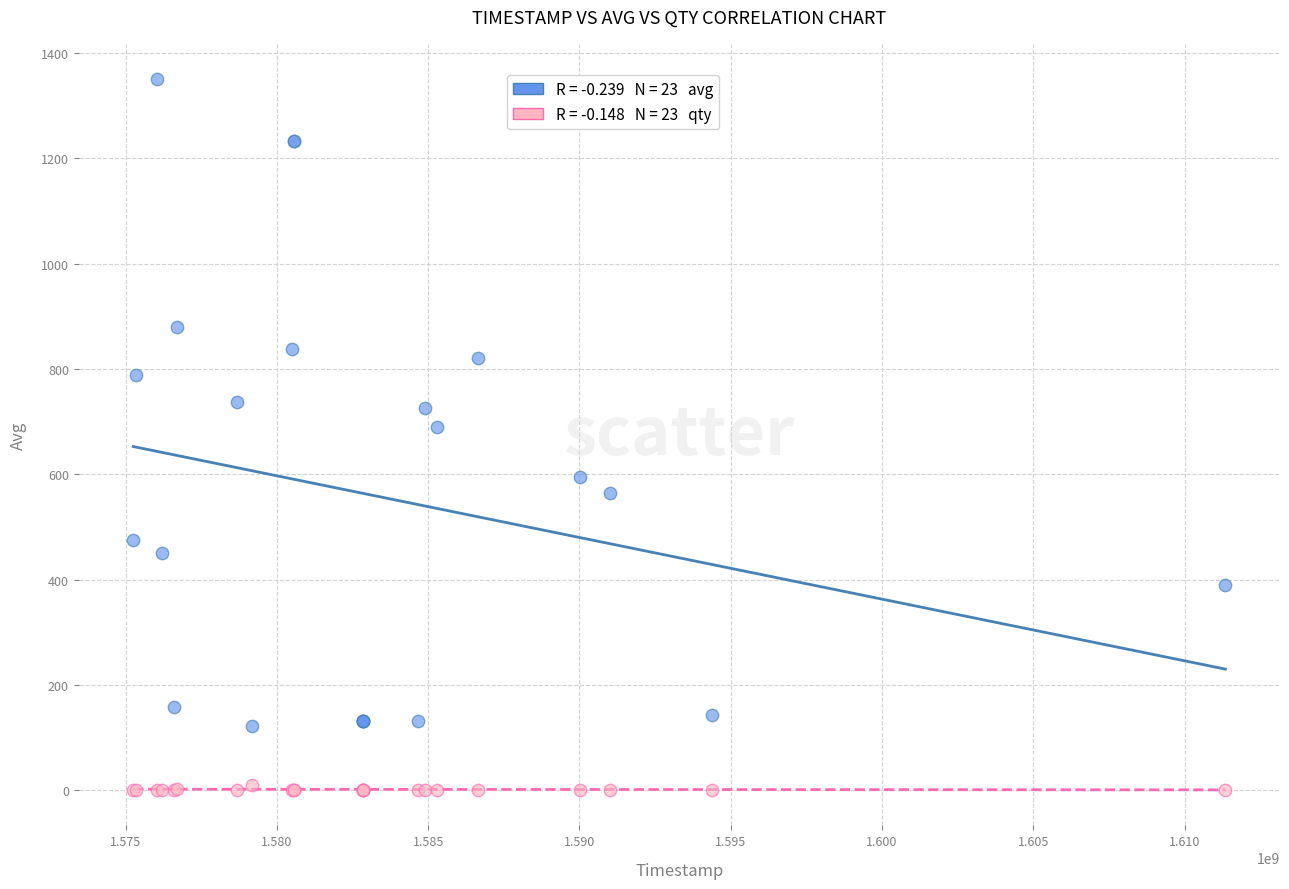

Across all series, what Y value is closest to 675?

690